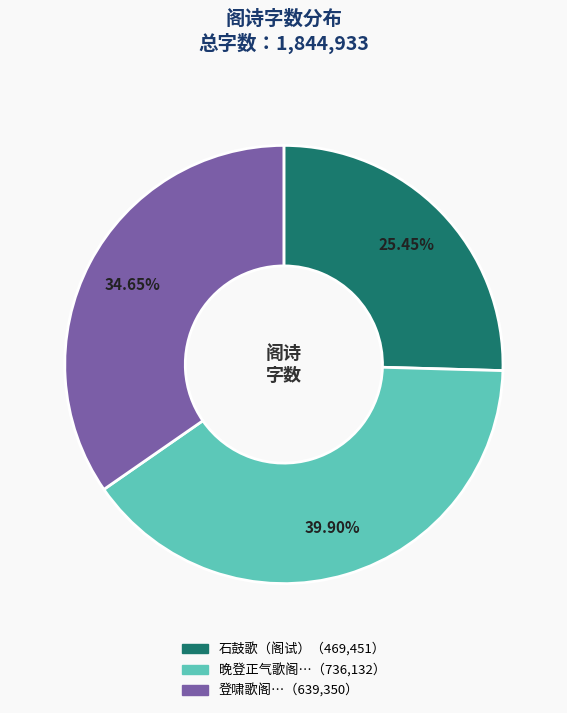

To the nearest percent, what is the difference between the largest and smallest slice percentages?

14%